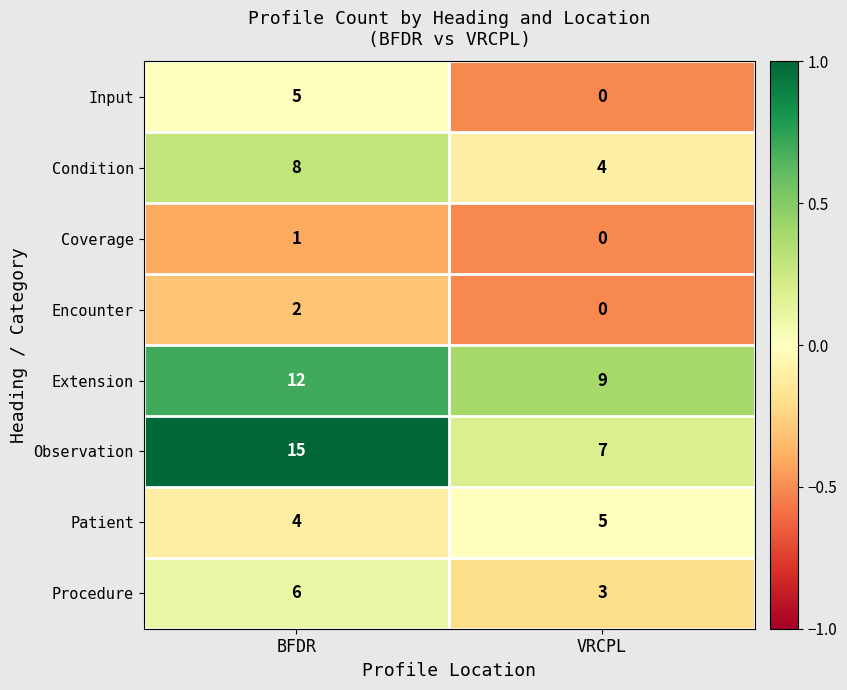

What is the minimum value shown in the chart?

0